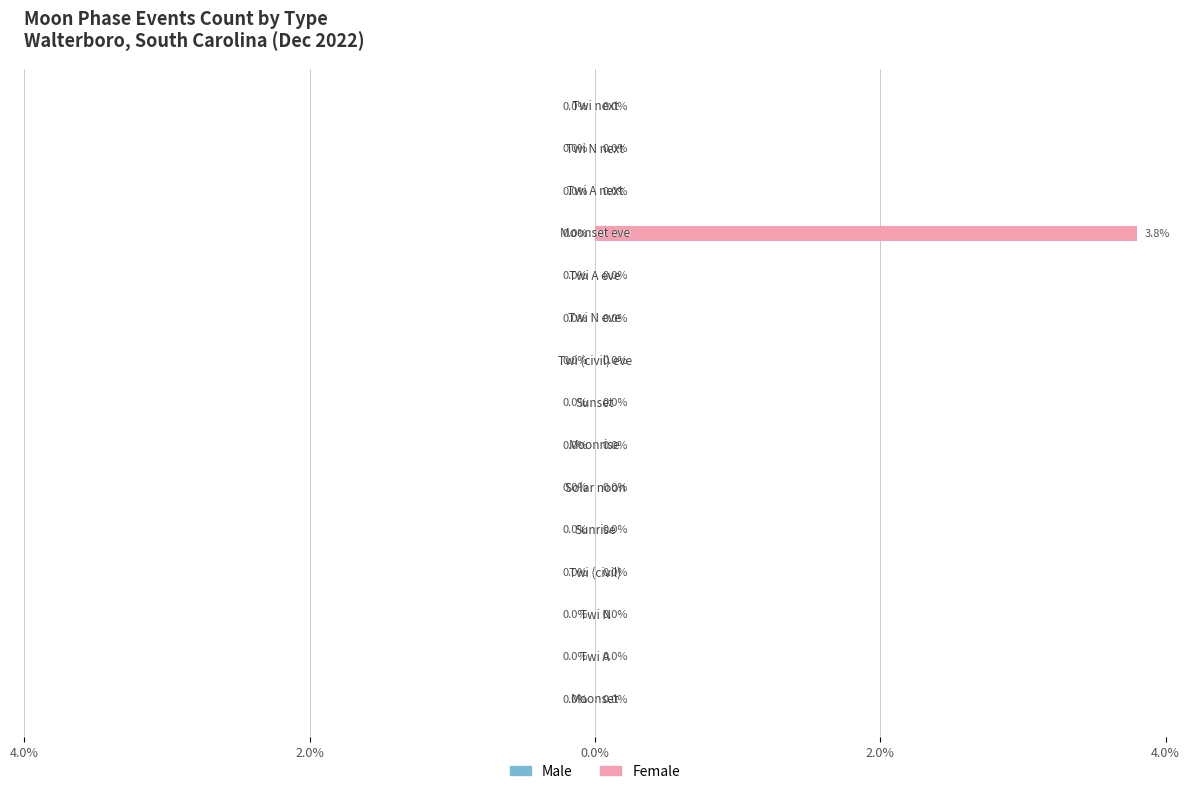

Are the bars horizontal?

Yes